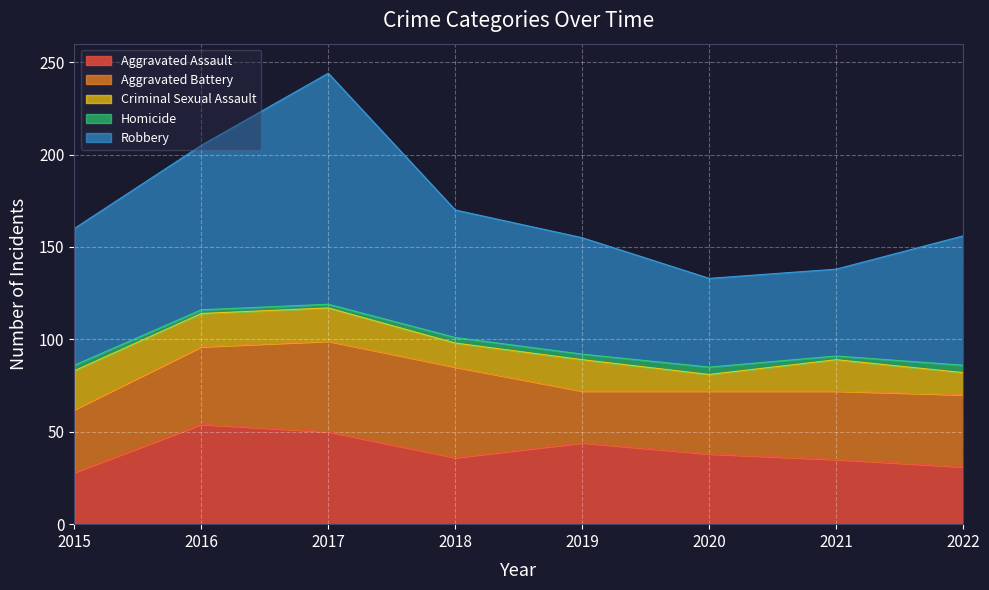

True or false: Robbery has more than 1 interior local peaks.

False